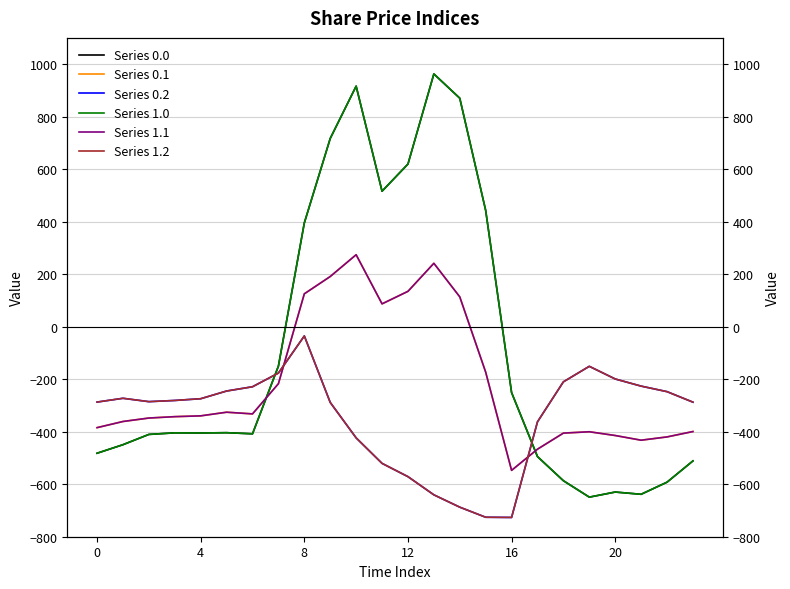

True or false: Series 0.1 has a value of -51.0 at 15.

False